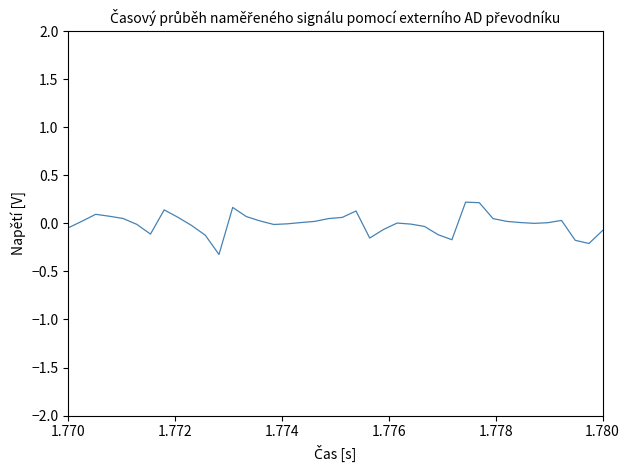

What is the smallest value displayed?

-0.3